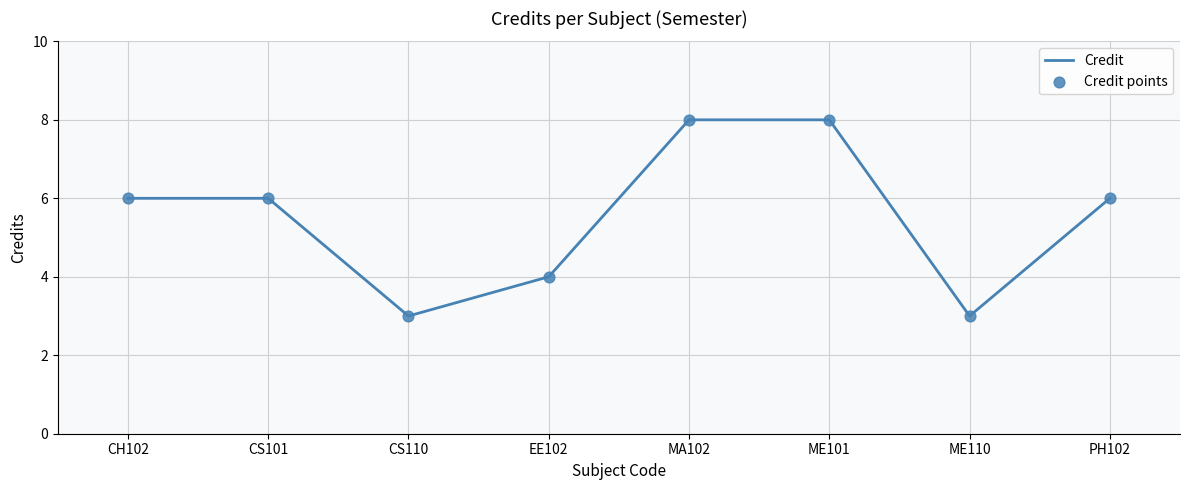

What is the sum of the values at CS110 and ME101?

11